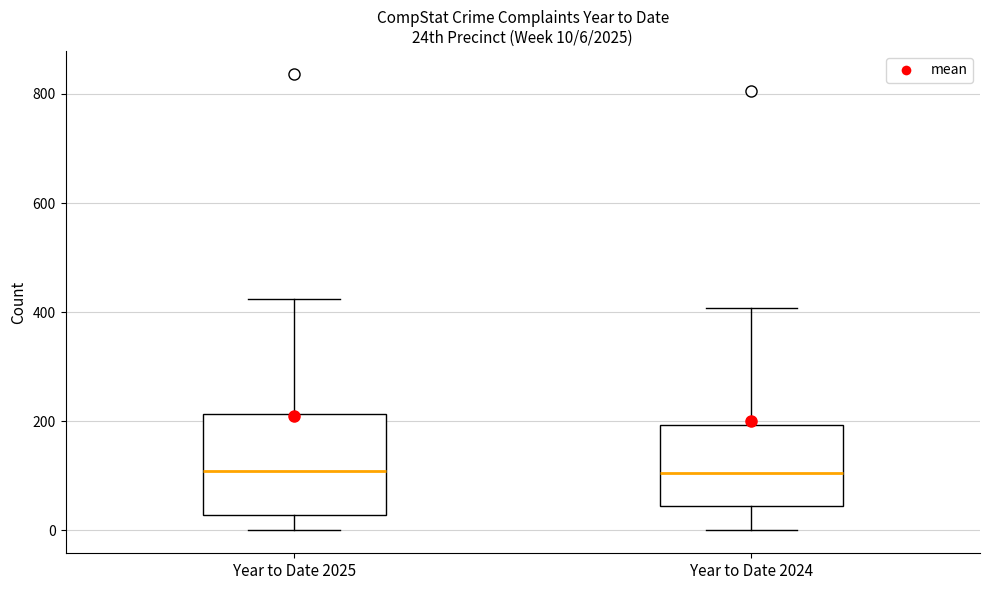

Which box is the tallest, from its lower edge to its upper edge?

Year to Date 2025